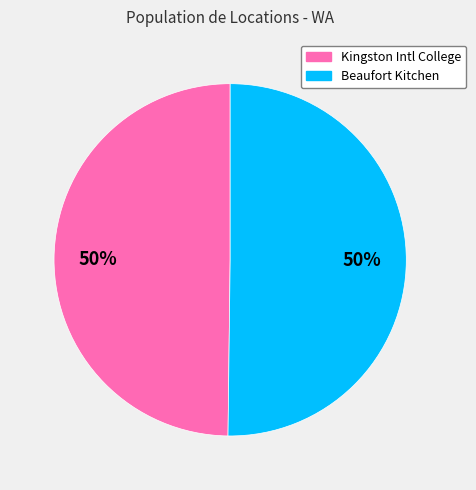

To the nearest percent, what is the average slice percentage?

50%